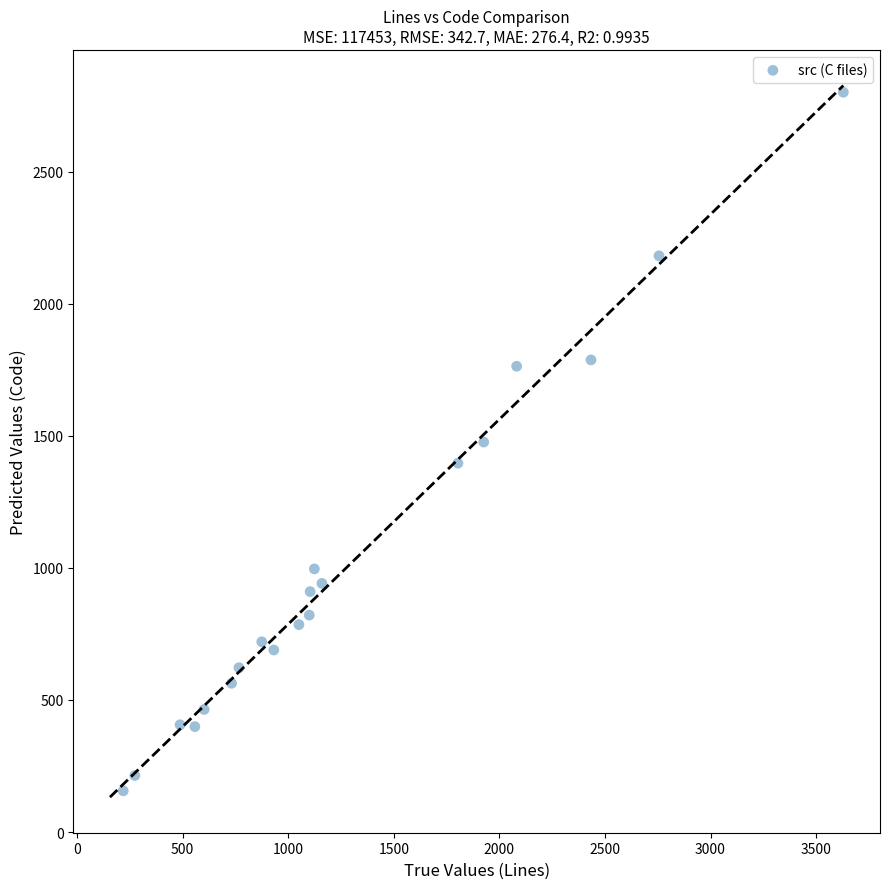

What is the range of Y values (max minus min)?

2644